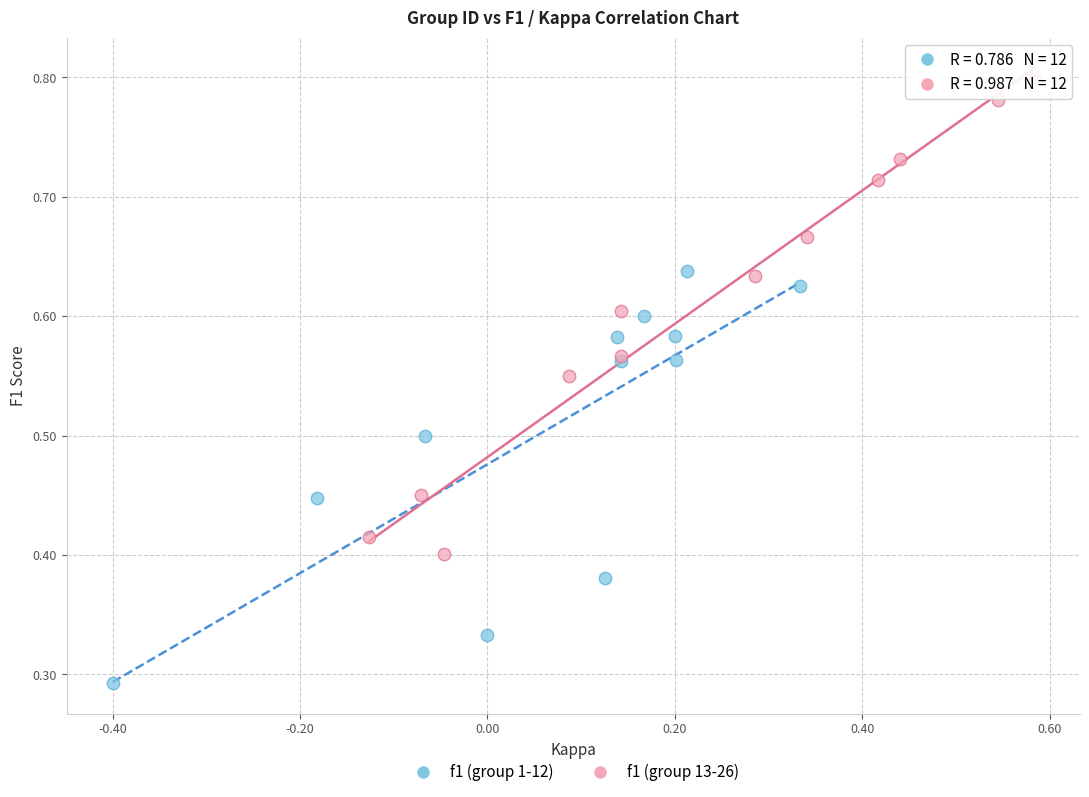

Which series reaches the maximum Y coordinate?

f1 (group 13-26)